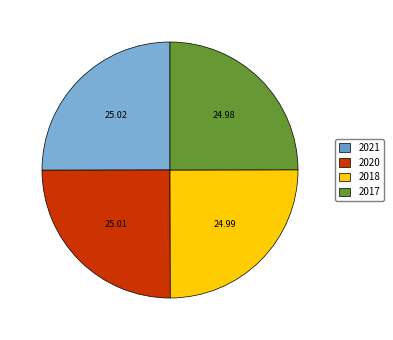

How many slices are in this pie chart?

4